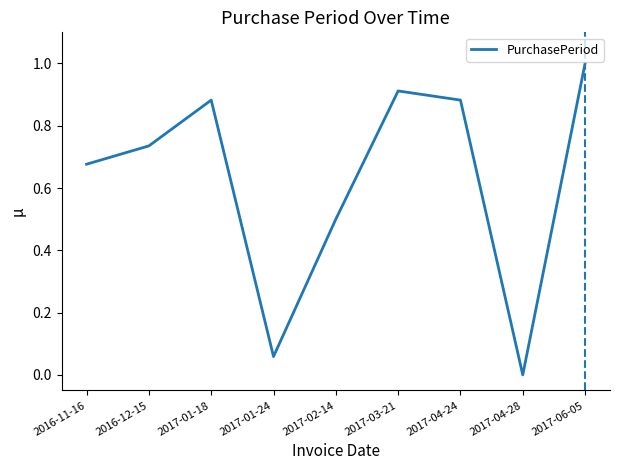

Is it true that the value at 2017-04-28 is 0.0?

True